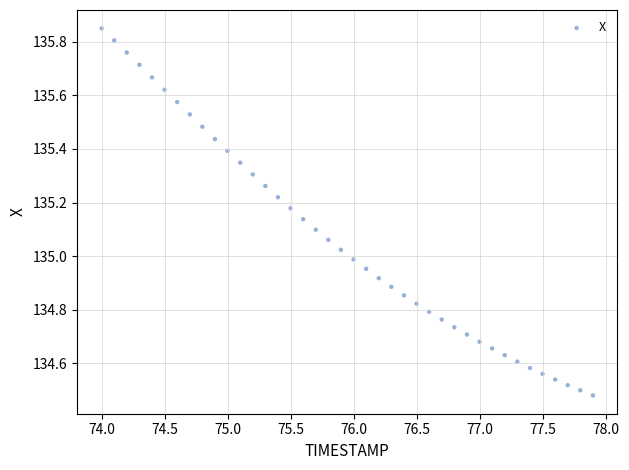

What is the range of X values (max minus min)?

3.9